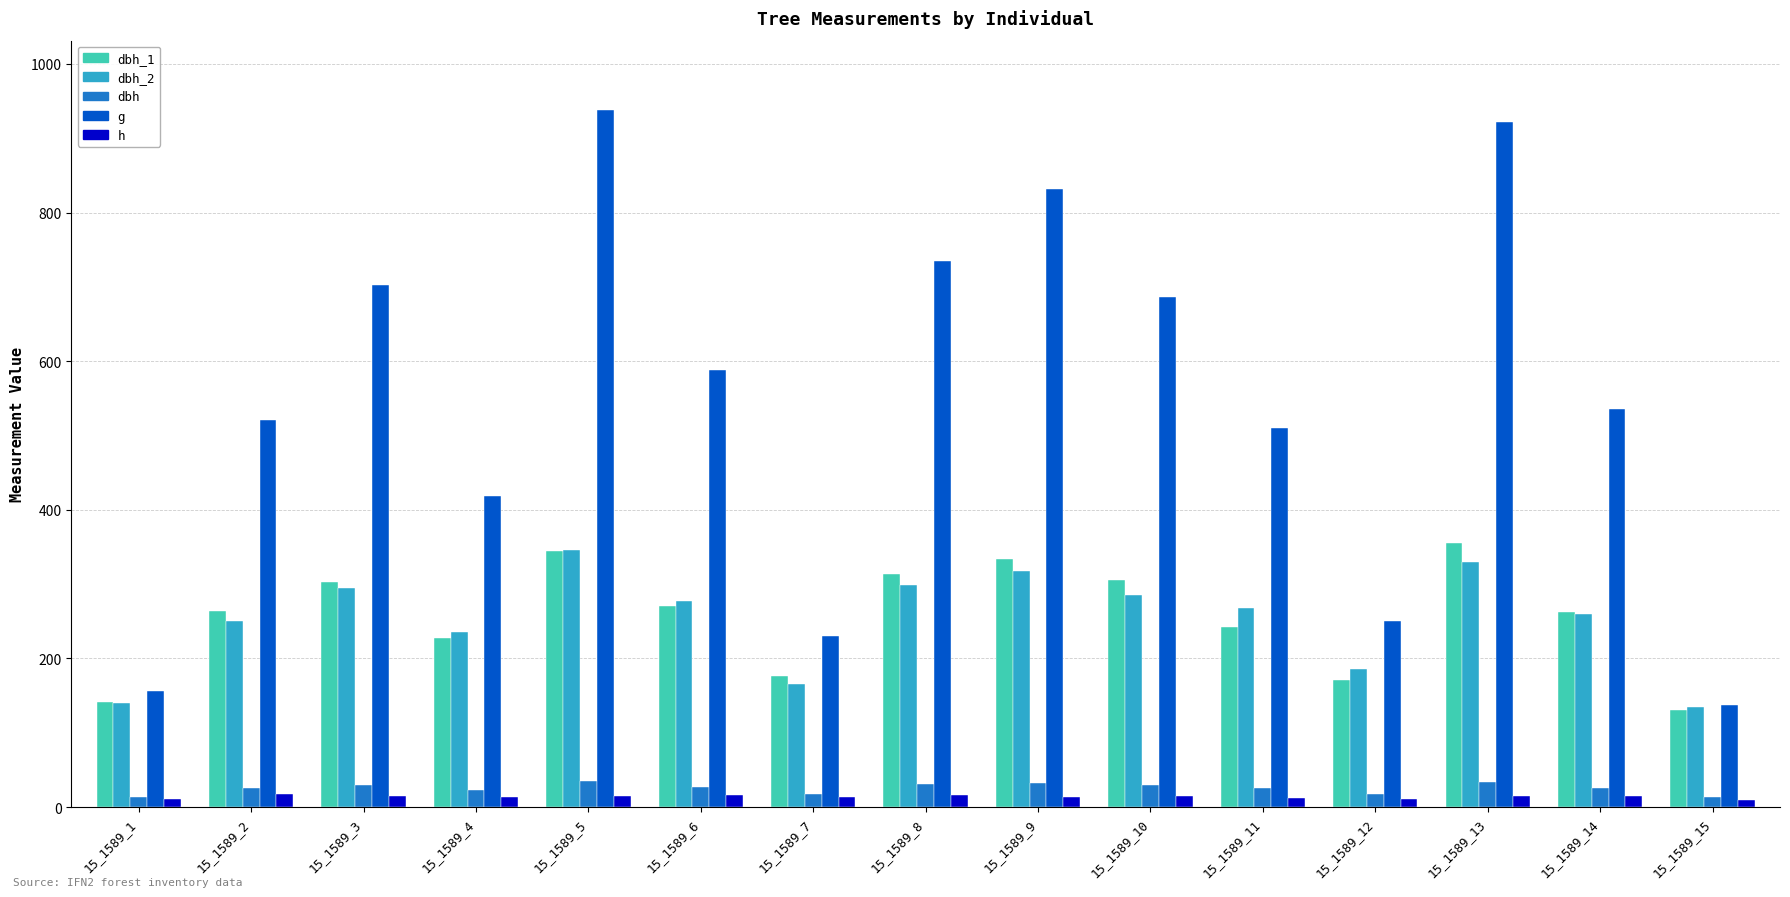

List the labels in order of g value, largest first.

15_1589_5, 15_1589_13, 15_1589_9, 15_1589_8, 15_1589_3, 15_1589_10, 15_1589_6, 15_1589_14, 15_1589_2, 15_1589_11, 15_1589_4, 15_1589_12, 15_1589_7, 15_1589_1, 15_1589_15